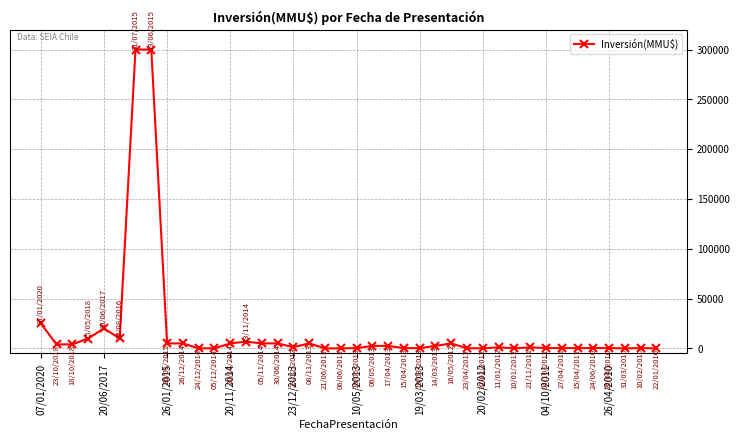

What is the sum of all values?

727892